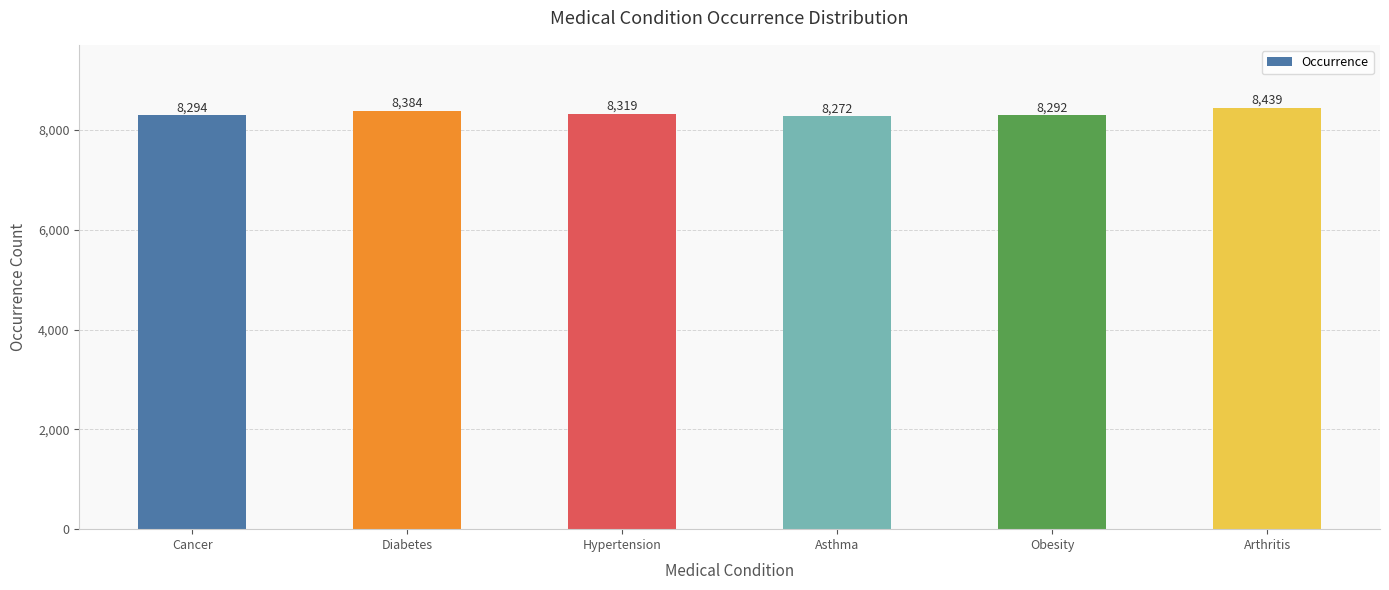

What is the sum of all values?

50000